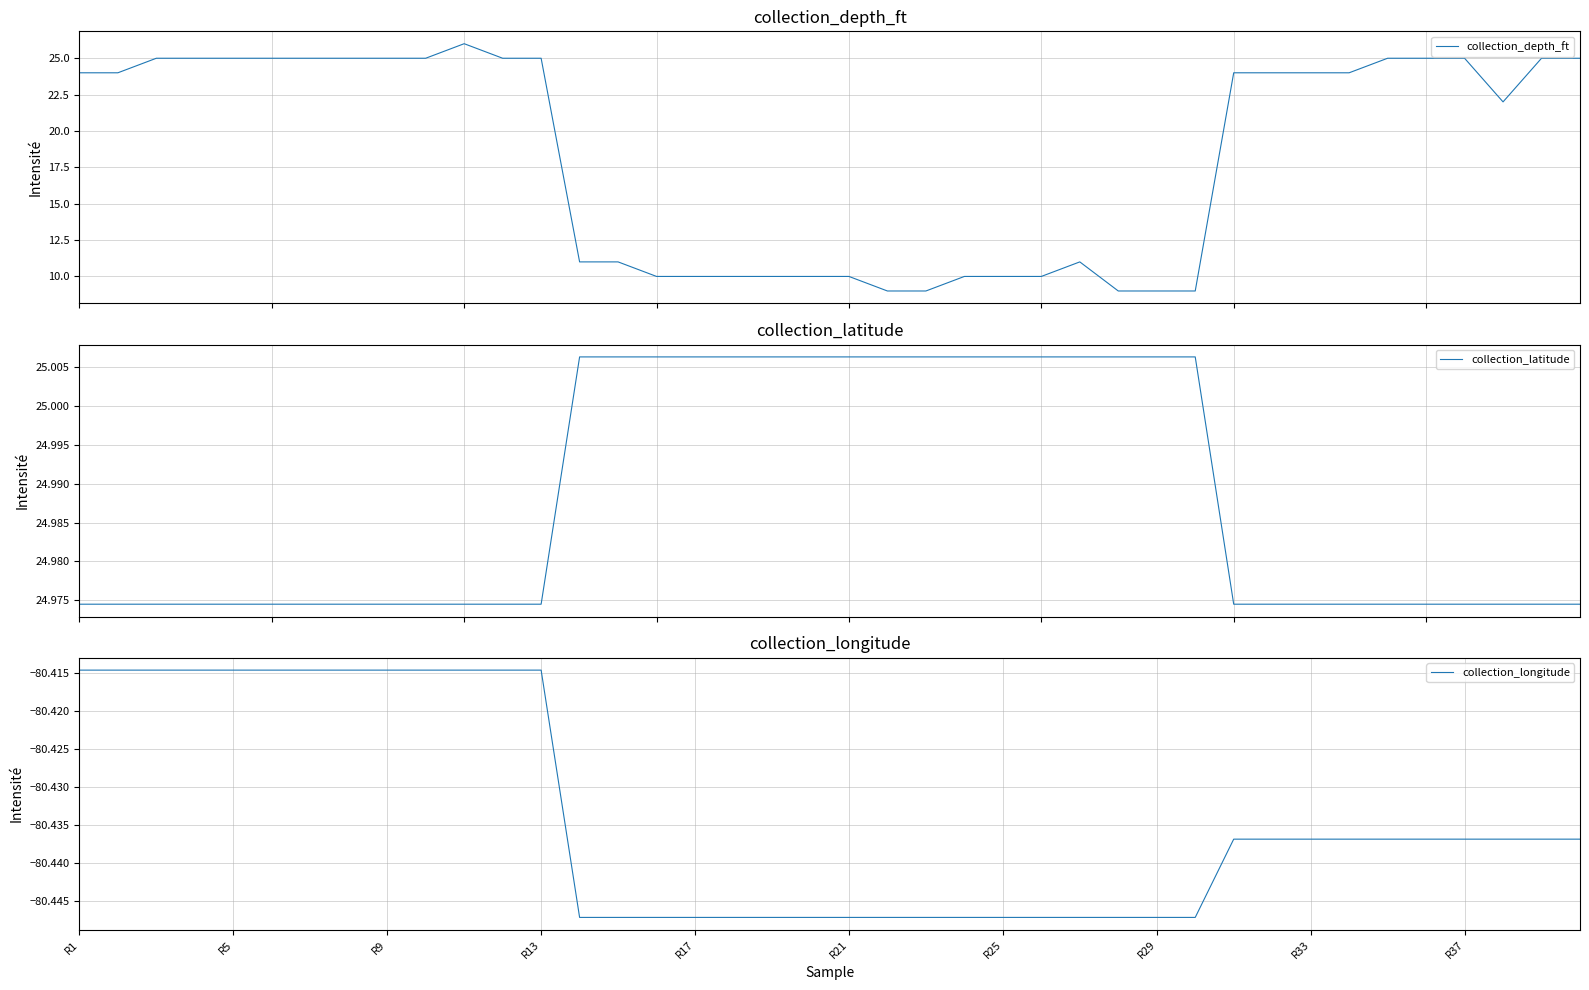

What is the minimum value for collection_depth_ft?

9